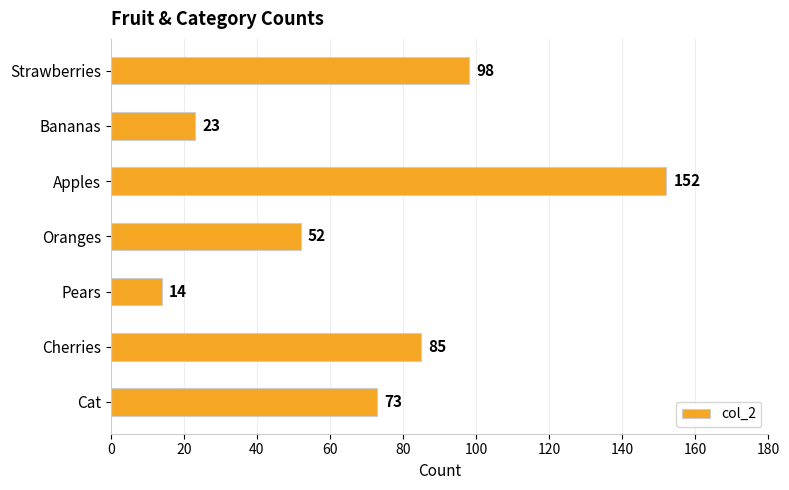

How many values are below 73?

3